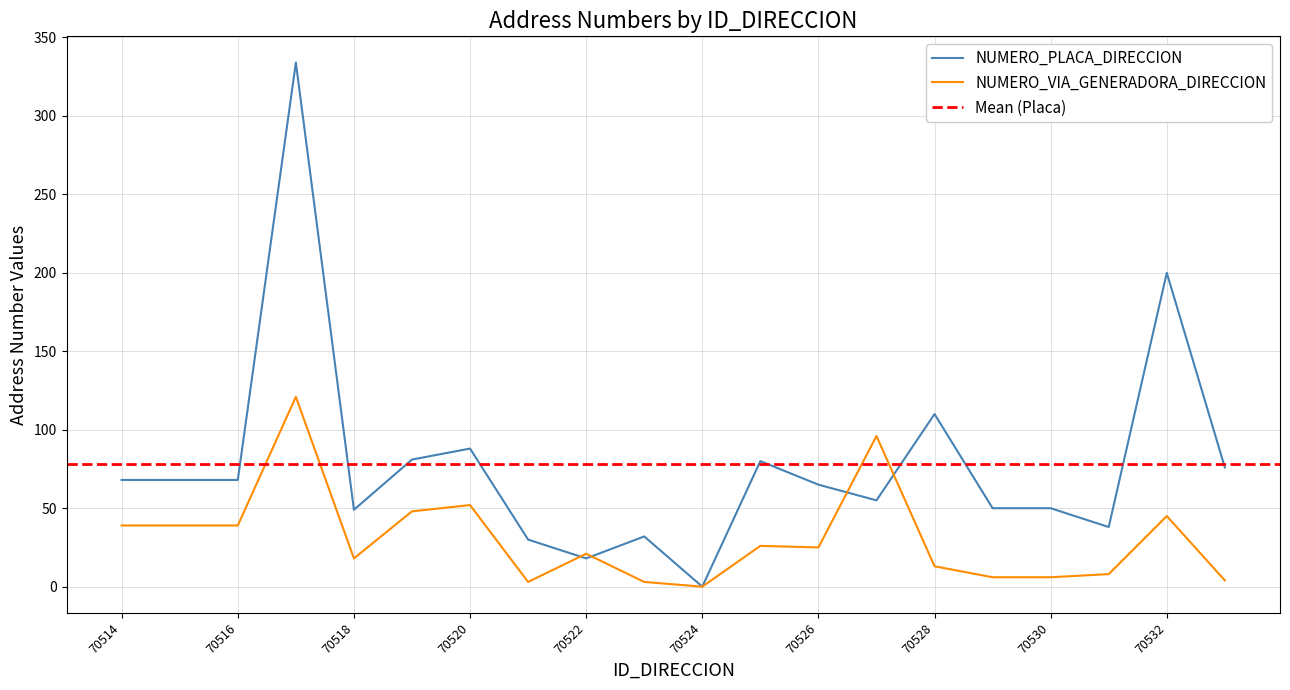

How many values in the NUMERO_PLACA_DIRECCION series exceed 68?

7